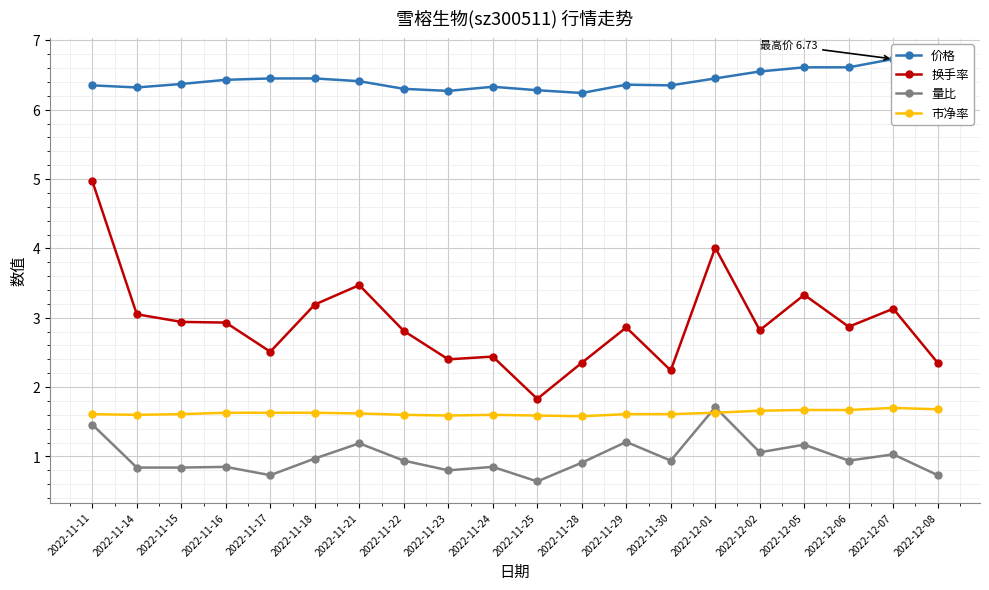

At which category is the sum across all series the highest?

2022-11-11